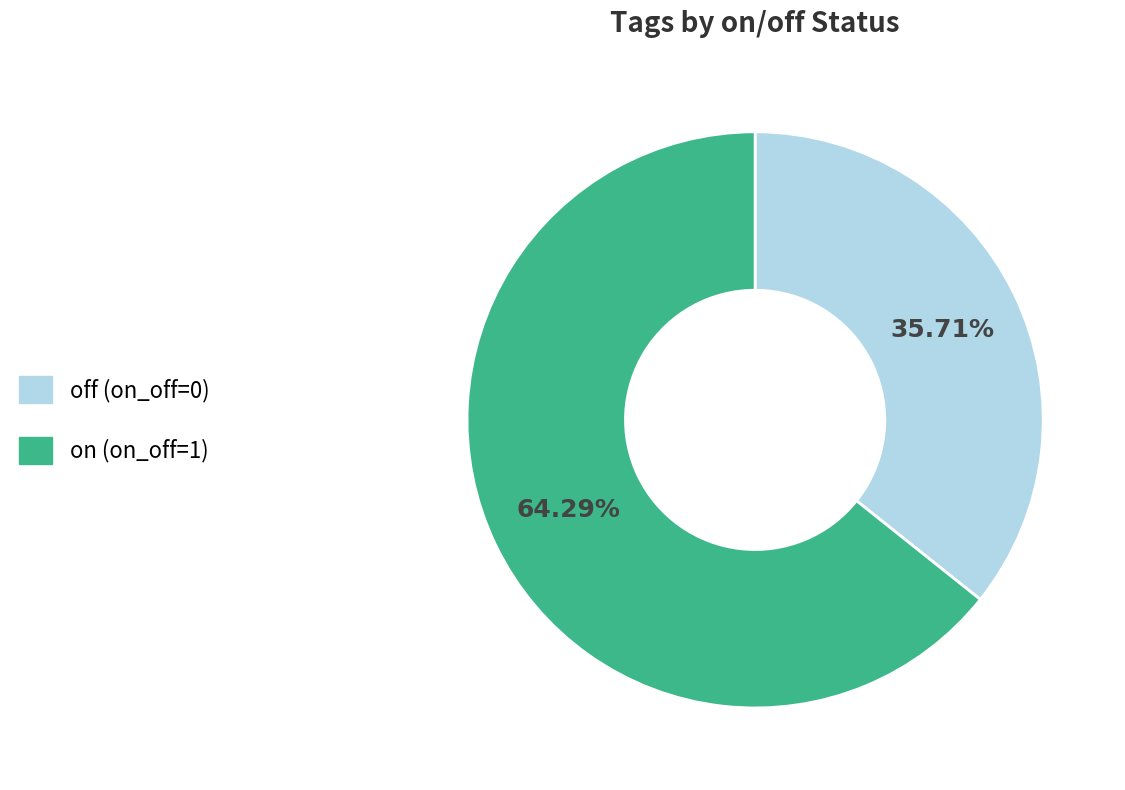

Is the sum of off (on_off=0) and on (on_off=1) greater than half?

Yes